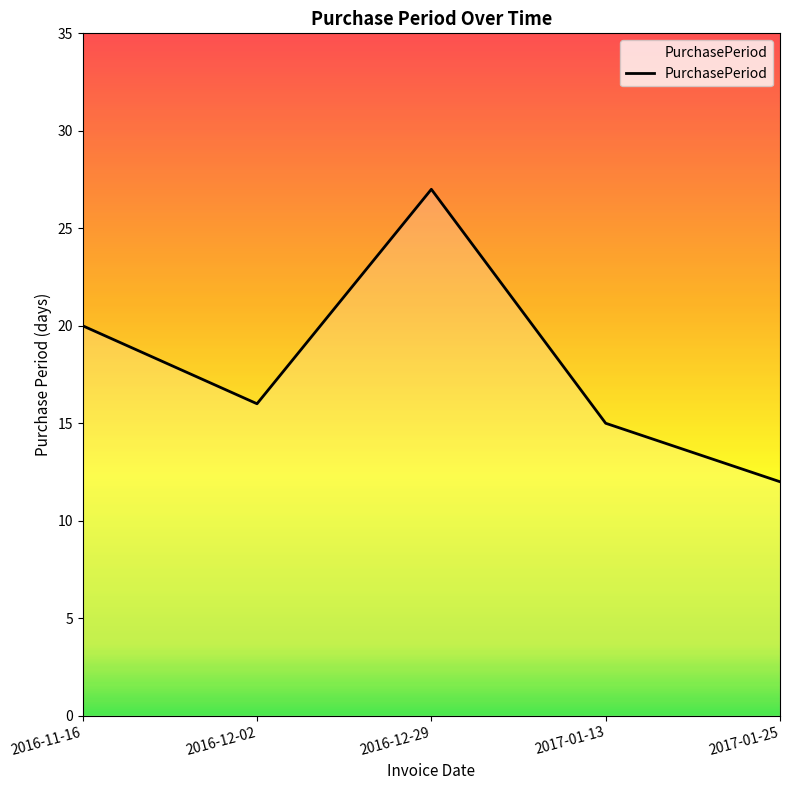

What position from the right is 2016-12-29?

3